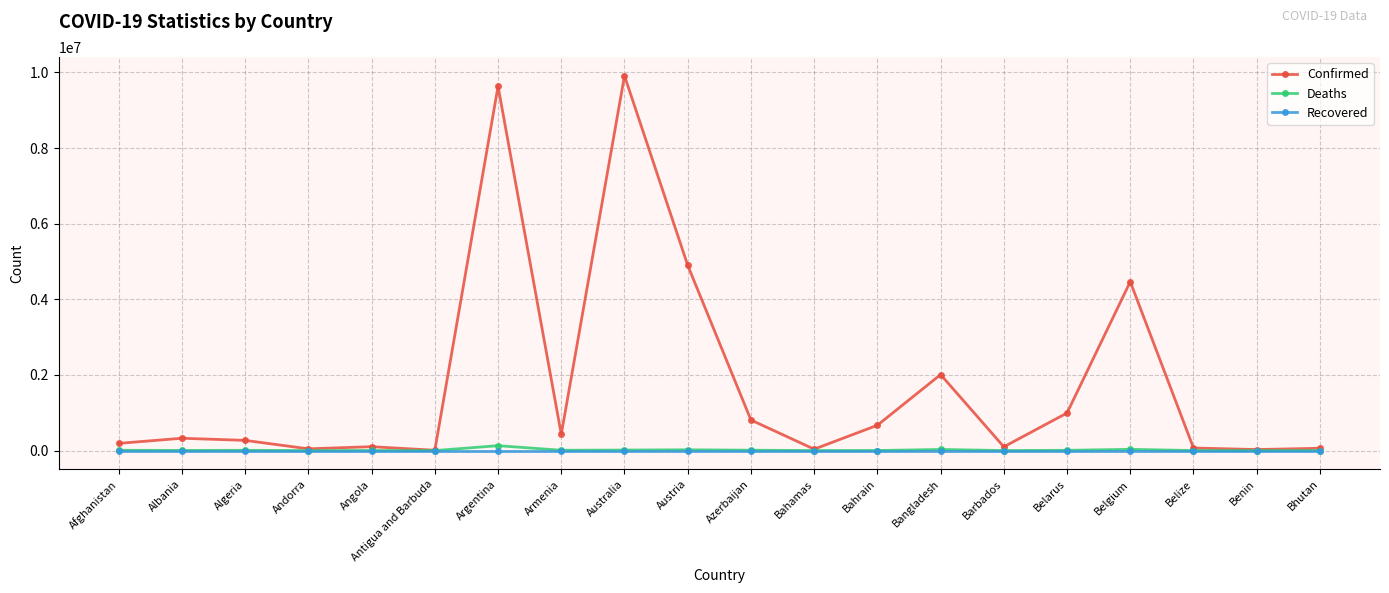

What is the difference between the Confirmed values at Barbados and Bahrain?

569966